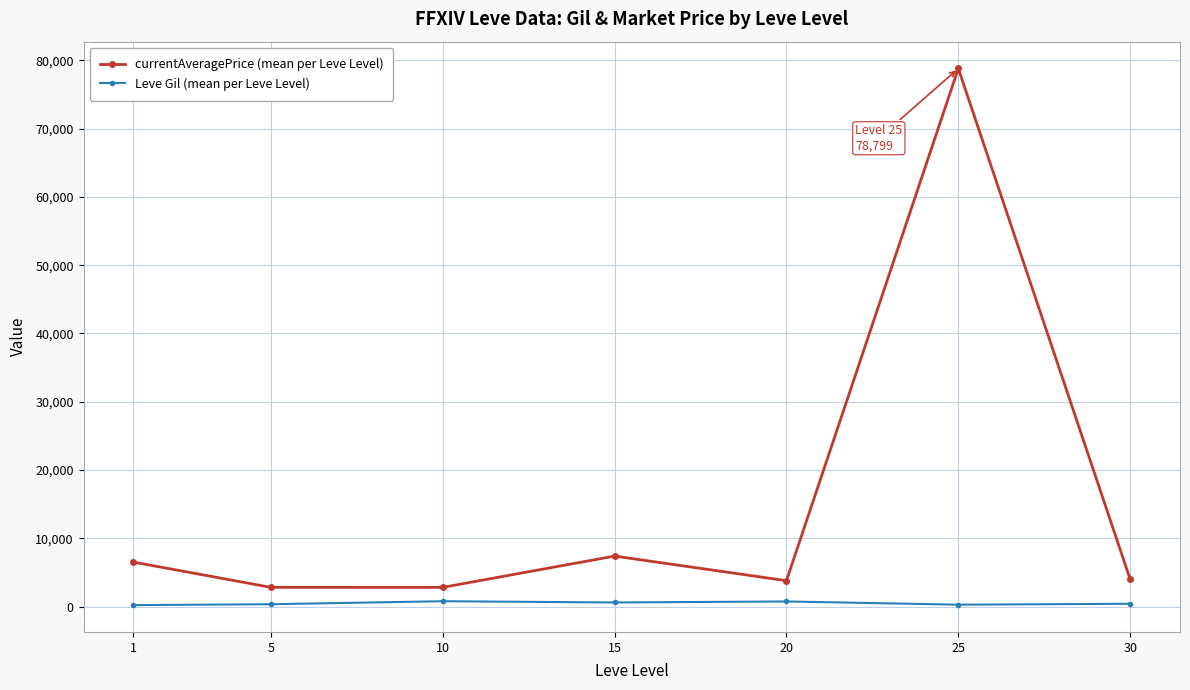

Rank the series by their maximum value, from lowest to highest.

Leve Gil (mean per Leve Level), currentAveragePrice (mean per Leve Level)